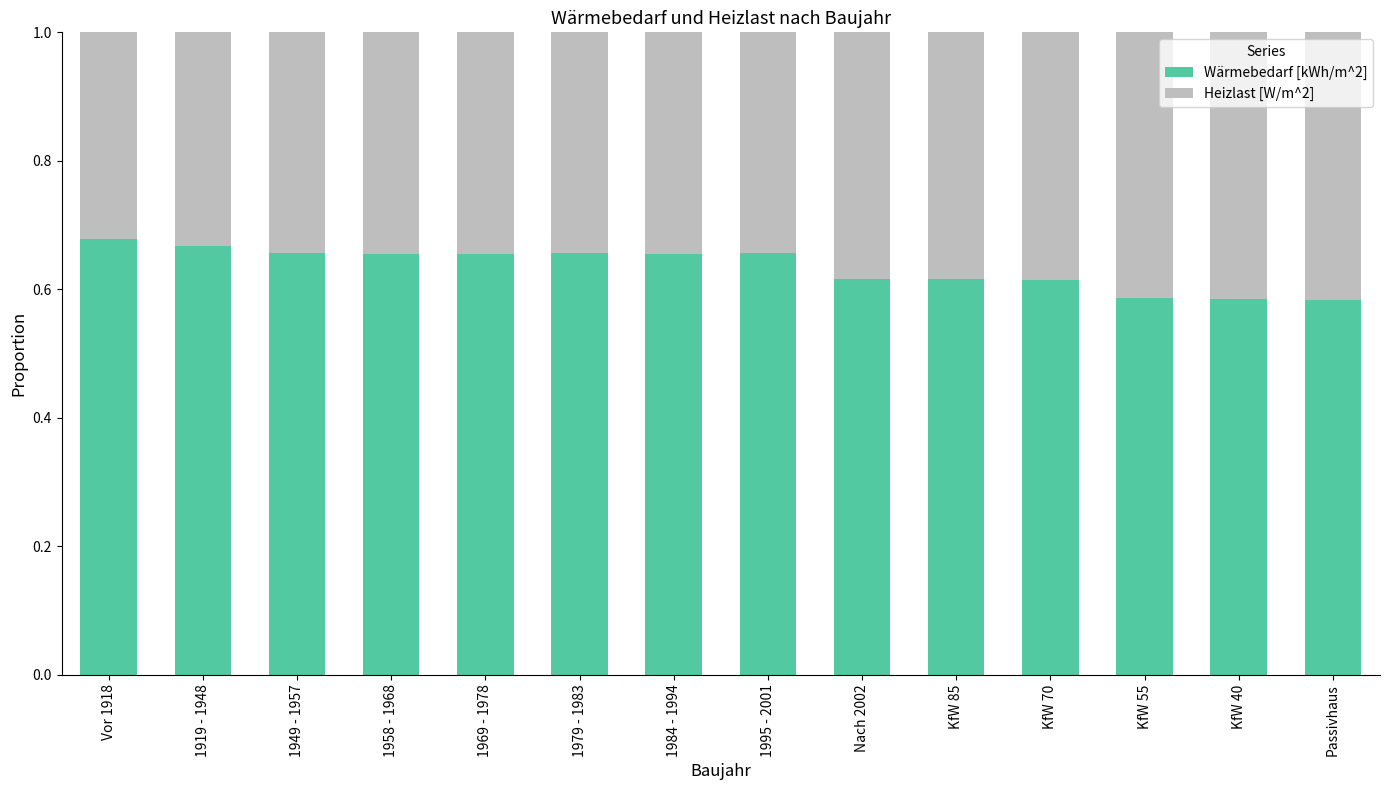

True or false: Wärmebedarf [kWh/m^2] has a value of 1.1 at 1919 - 1948.

False